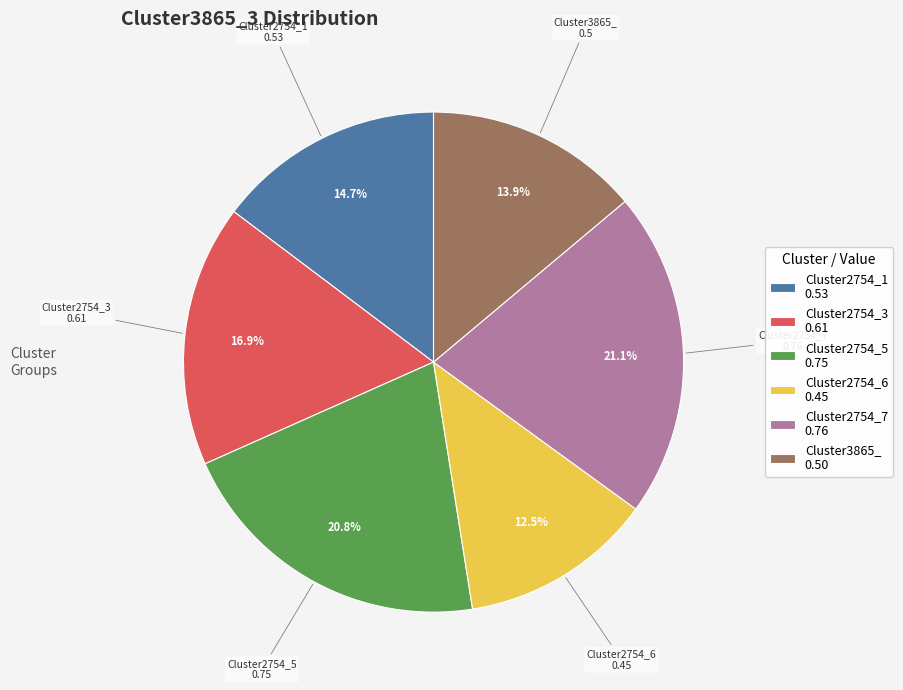

Count the number of slices in the pie.

6